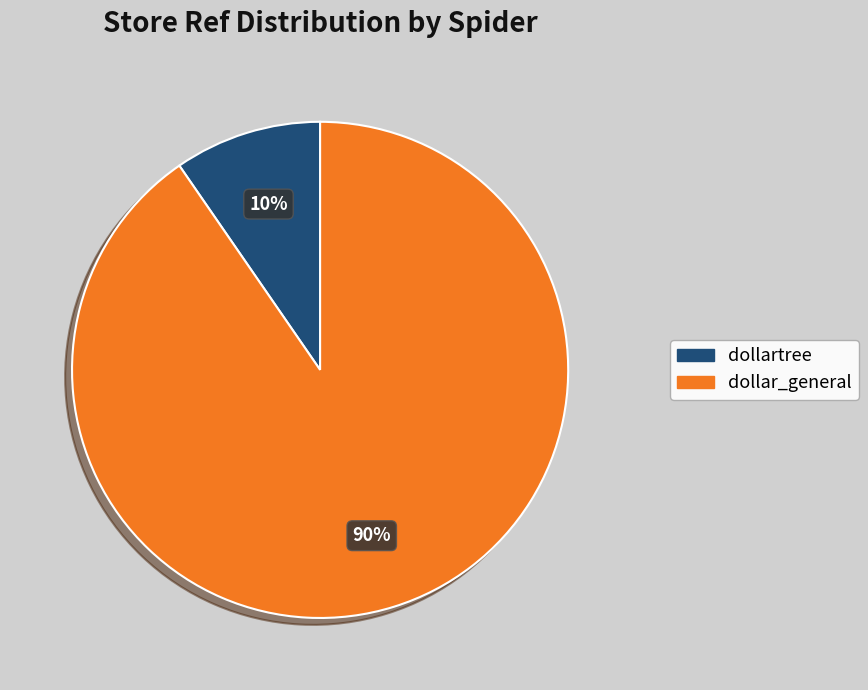

Rank the categories by value from lowest to highest.

dollartree, dollar_general